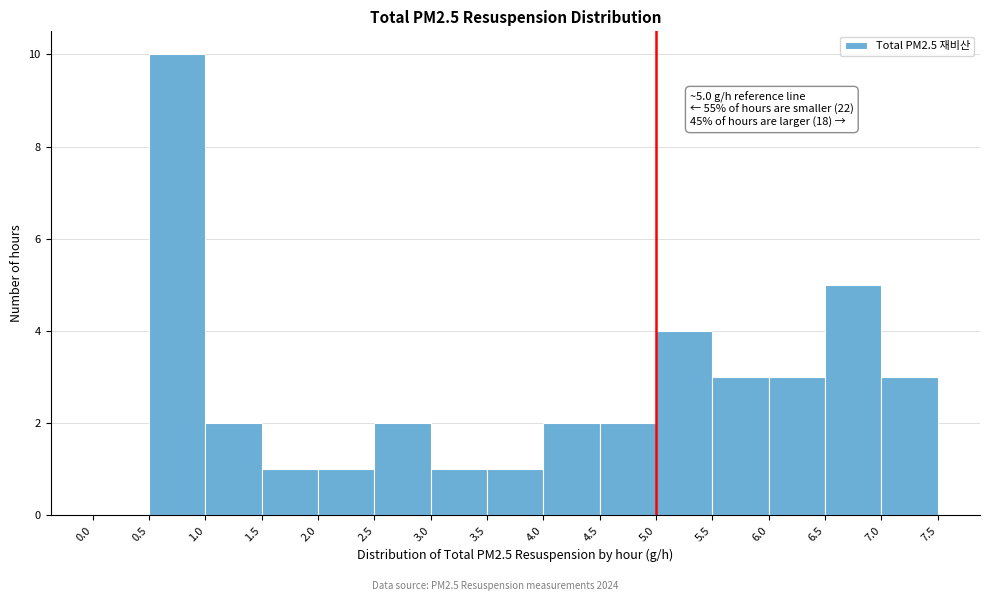

Which range on the x-axis has the tallest bar?

0.5 to 1.0